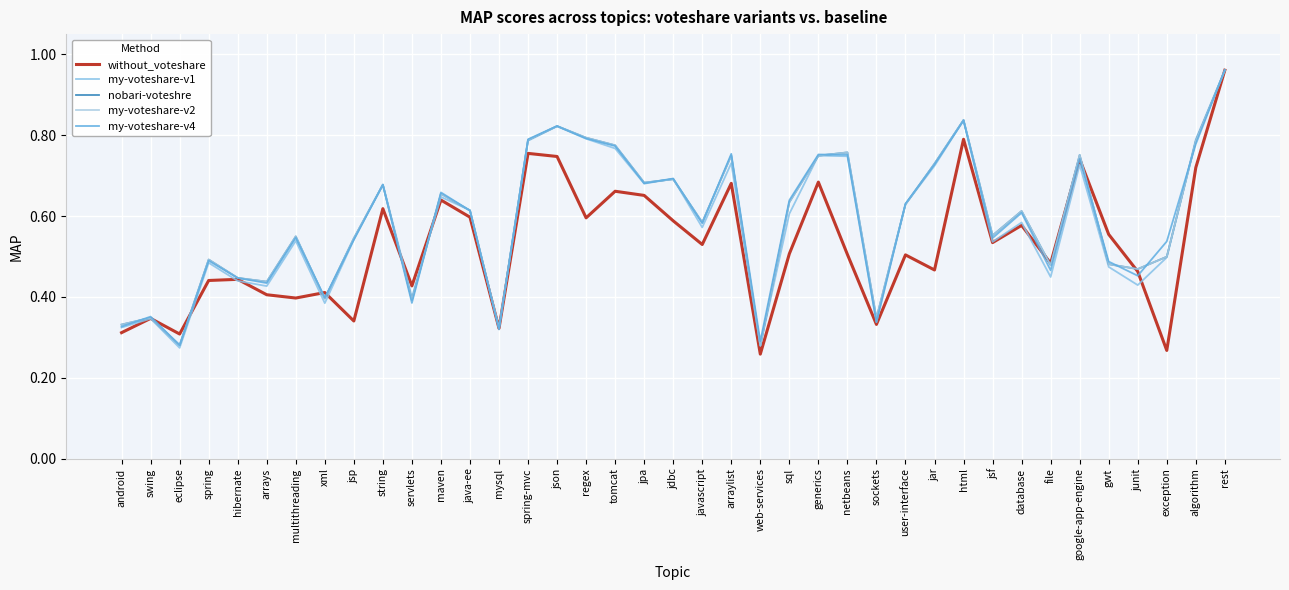

Which category has the lowest value across all series?

web-services